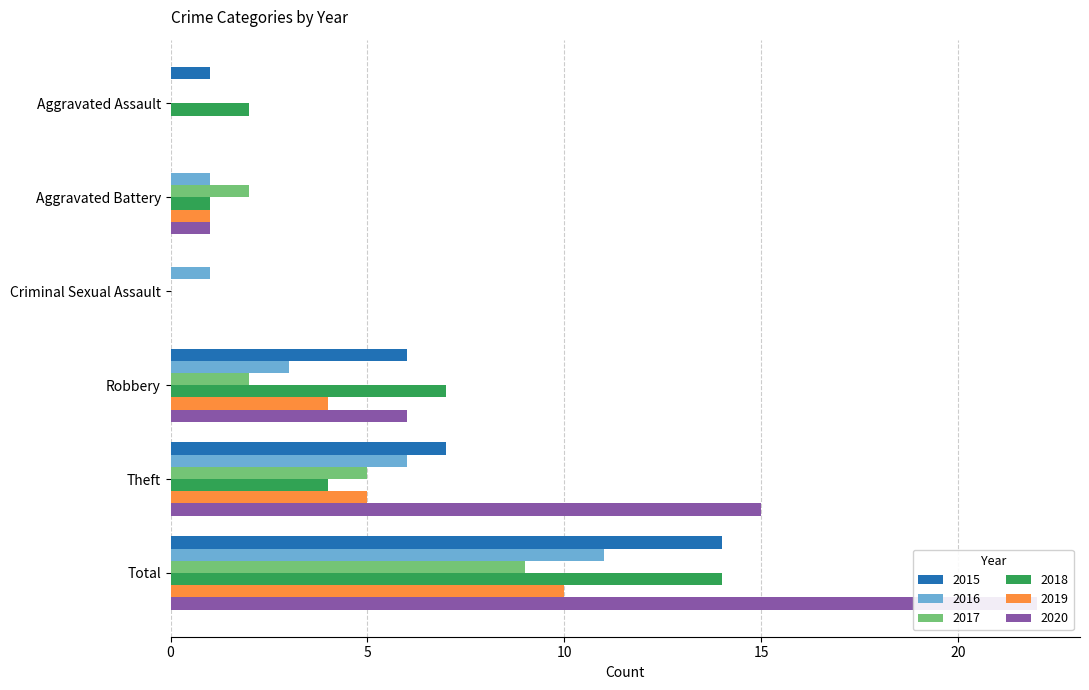

Which category has the highest value across all series?

Total